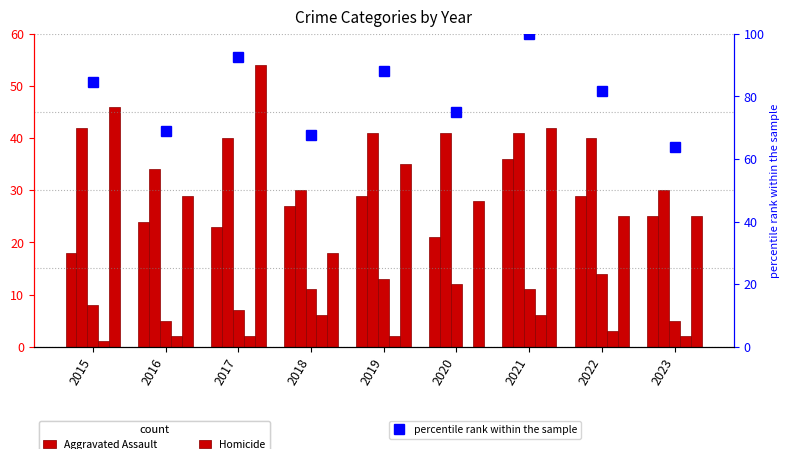

What is the average value of the Aggravated Battery series?

37.7